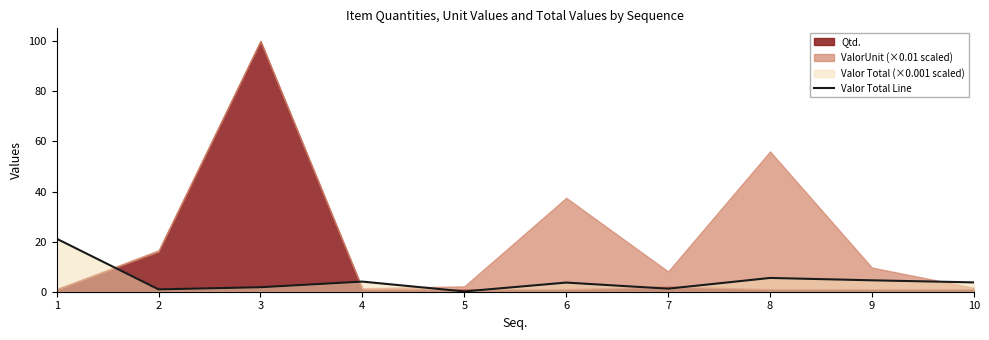

Is it true that the value at 1 is 21.2?

True